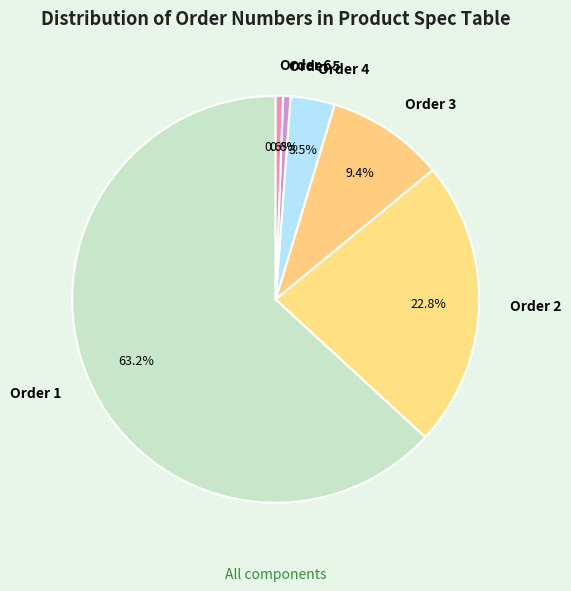

Which slice represents more than half of the pie?

Order 1